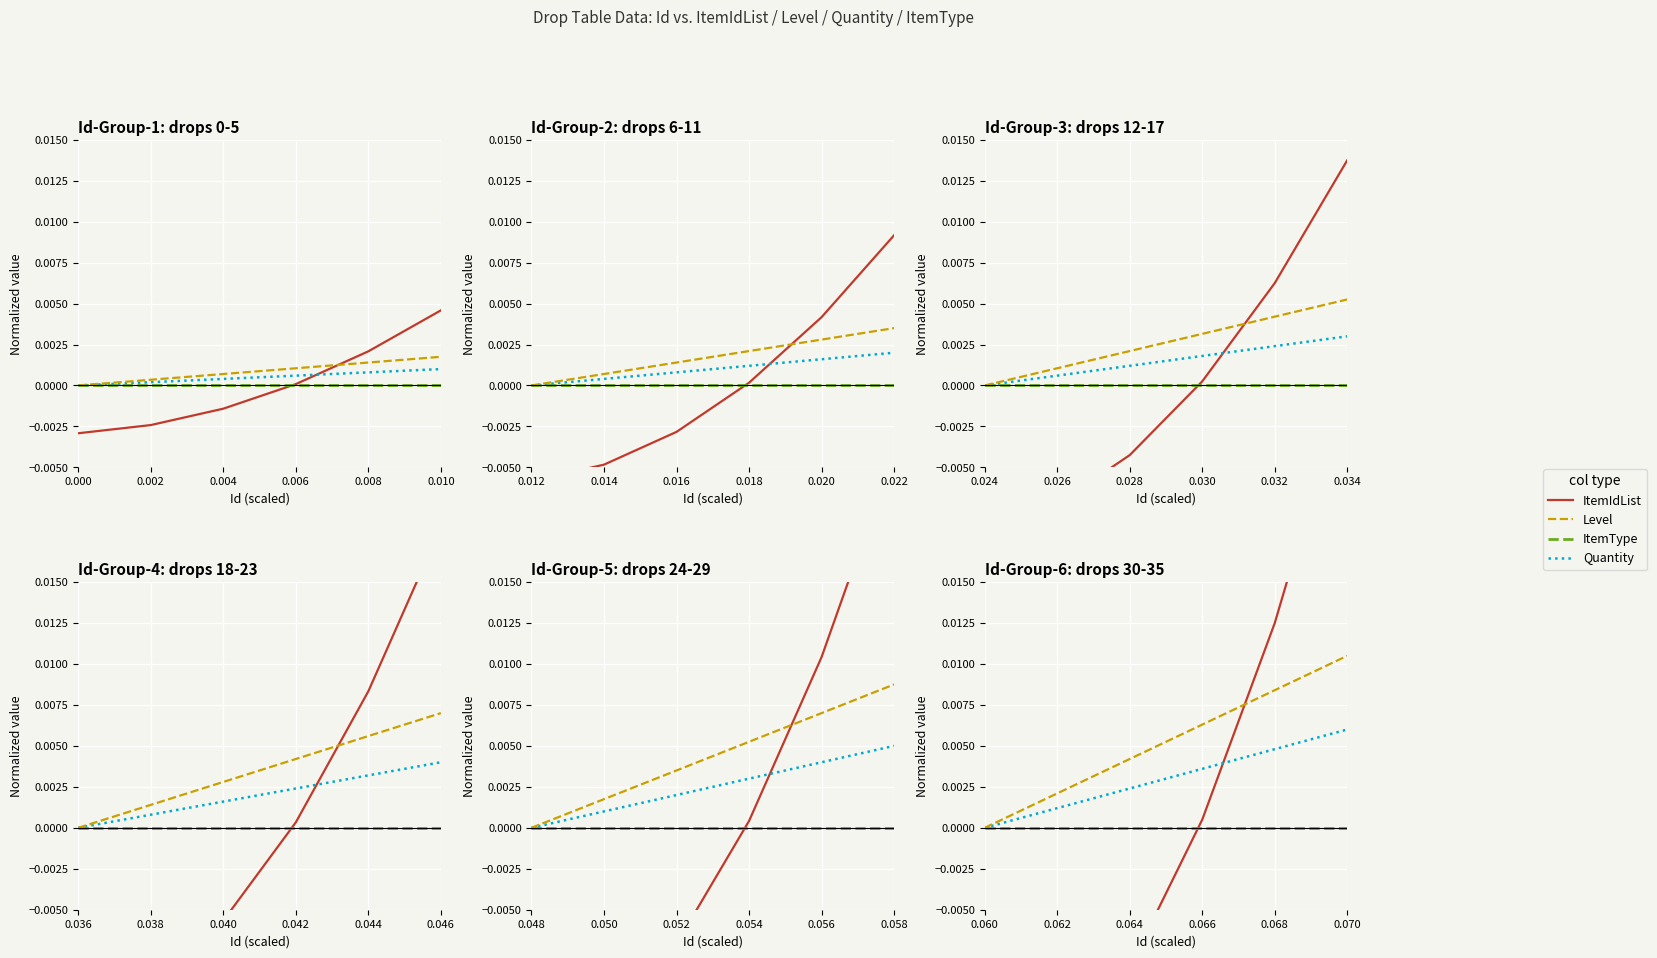

Is the value of ItemType at 0.070 greater than the value of ItemIdList at 0.062?

Yes